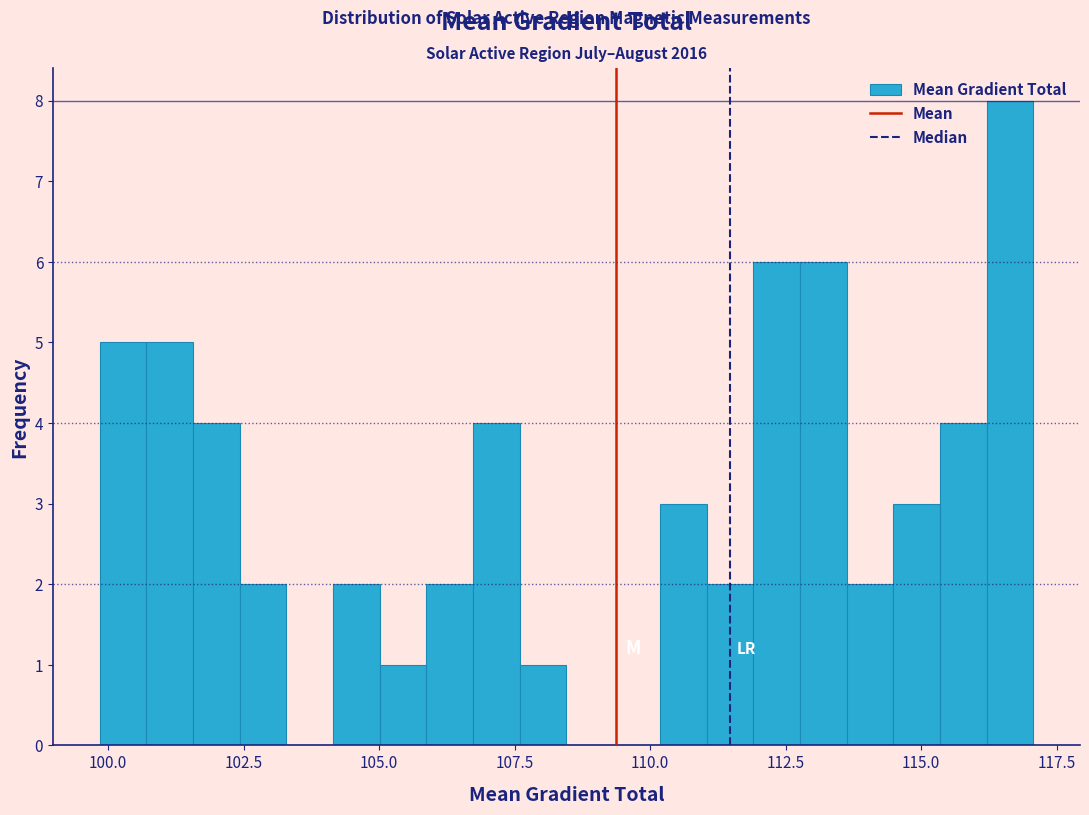

Around what value on the x-axis is the tallest bar? Give the approximate position of its centre, as read against the axis.

116.5